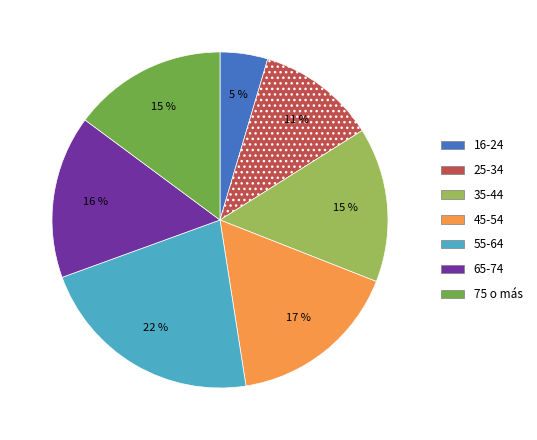

Is it true that 35-44 is 15% of the pie?

True